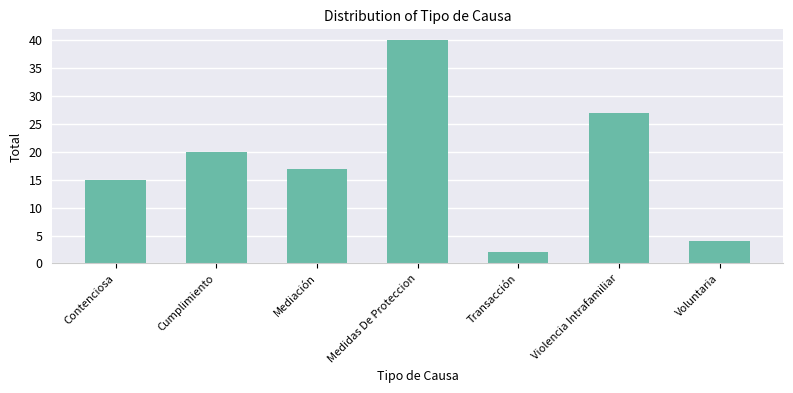

What is the ratio of the value at Medidas De Proteccion to the value at Contenciosa?

2.7